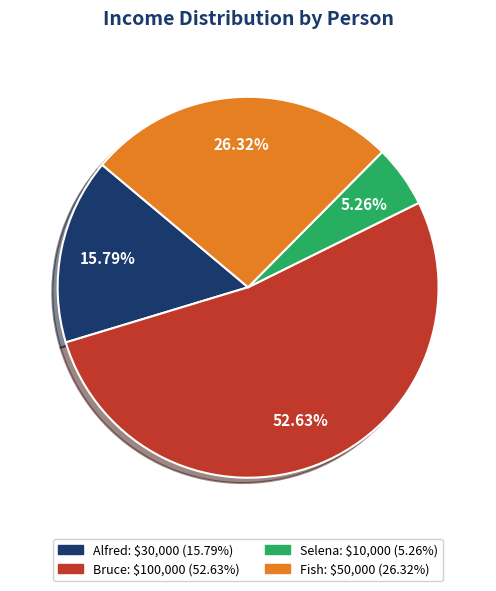

How many slices are in this pie chart?

4